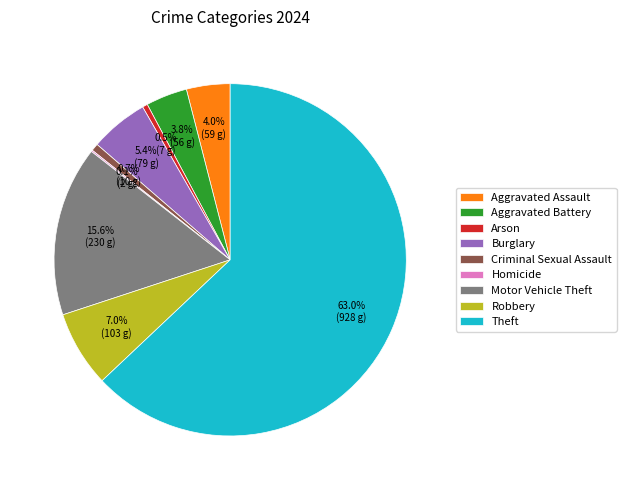

What is the ratio of the value at Burglary to the value at Criminal Sexual Assault?

7.9